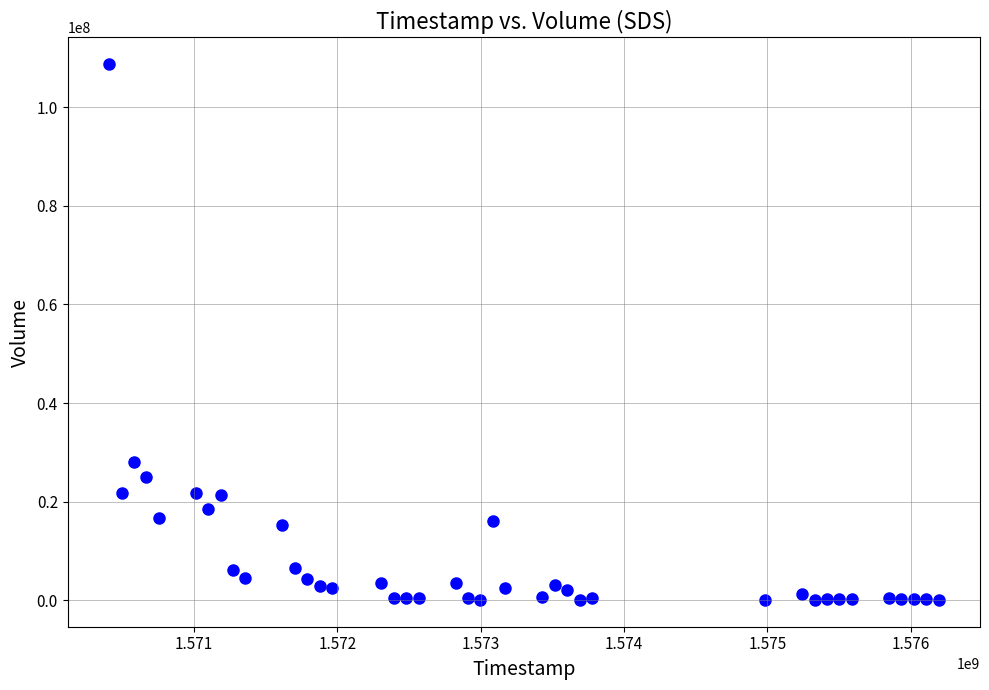

What Y value in the scatter plot is closest to 54386250?

27973100